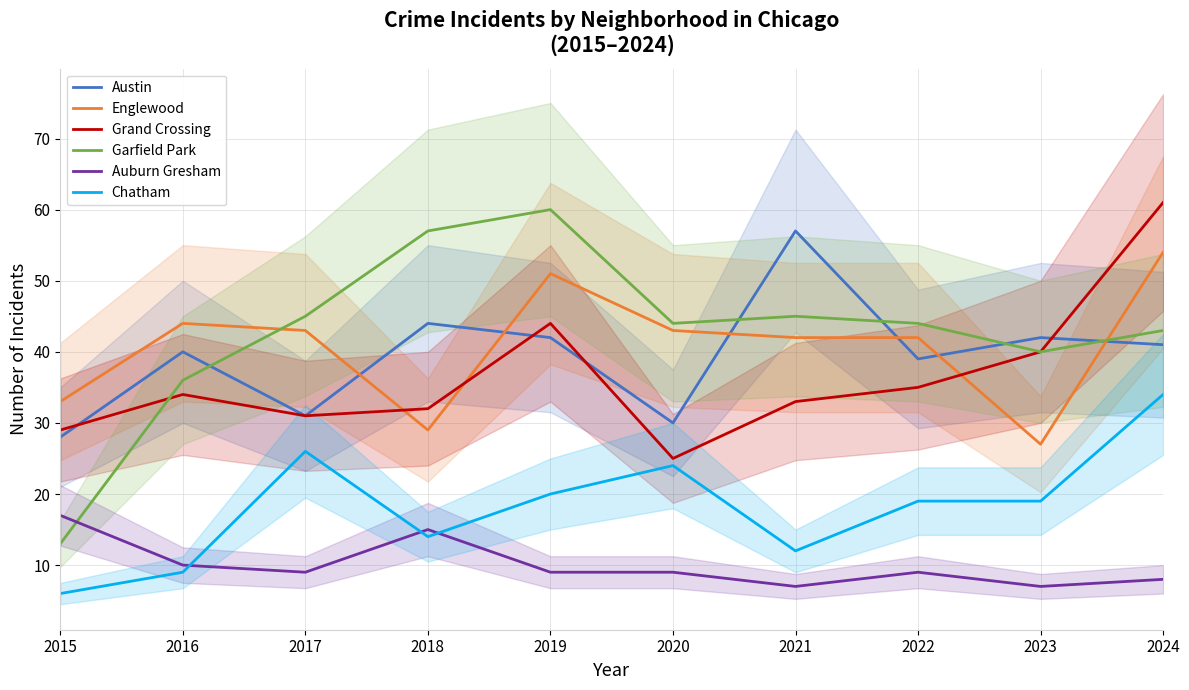

What is the total value across all series at 2024?

241